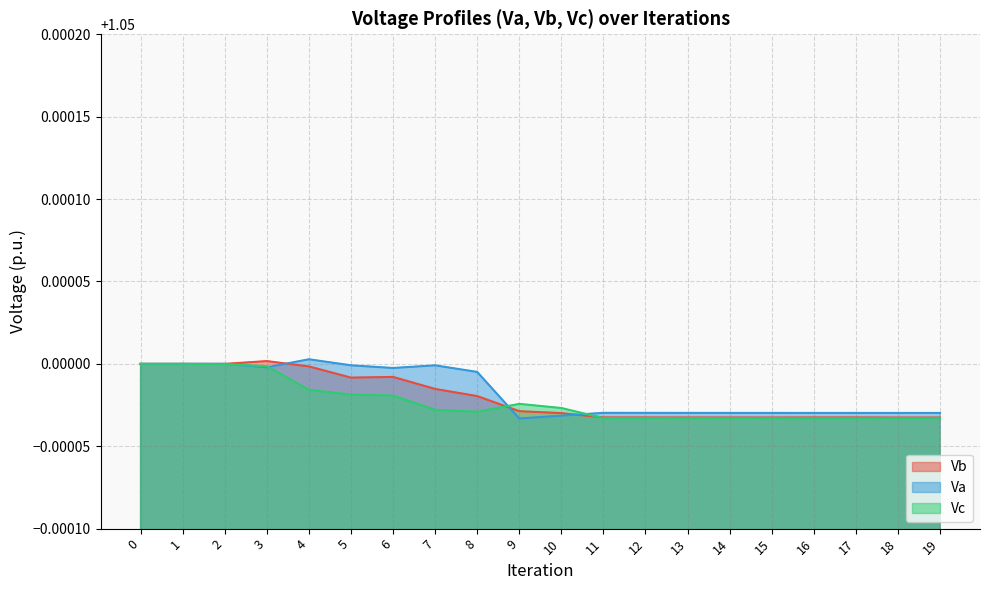

At 3, list the series in order from largest to smallest.

Vb, Vc, Va